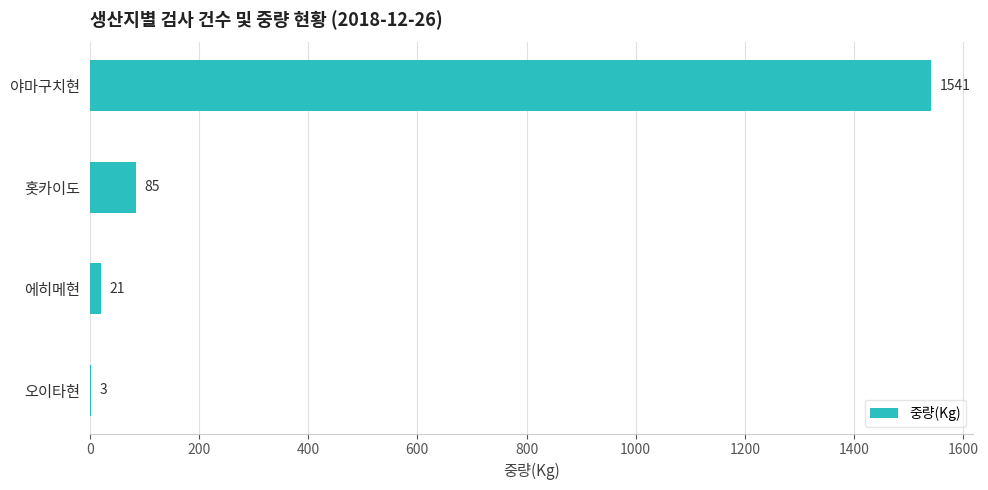

Reading top to bottom, list all the values displayed in this chart.

야마구치현=1541	홋카이도=85	에히메현=21	오이타현=3